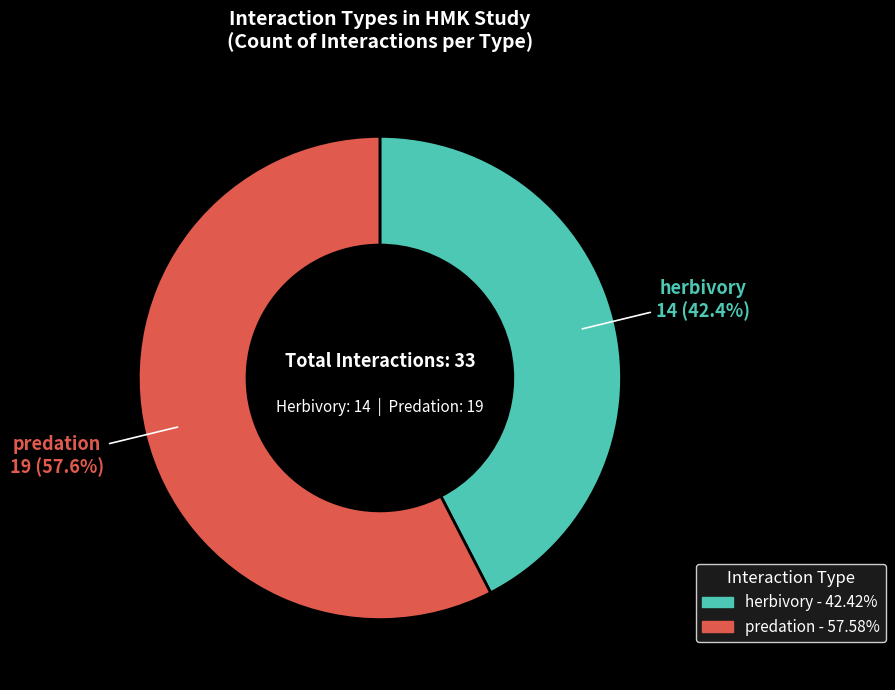

To the nearest percent, what is the combined percentage of predation and herbivory?

100%